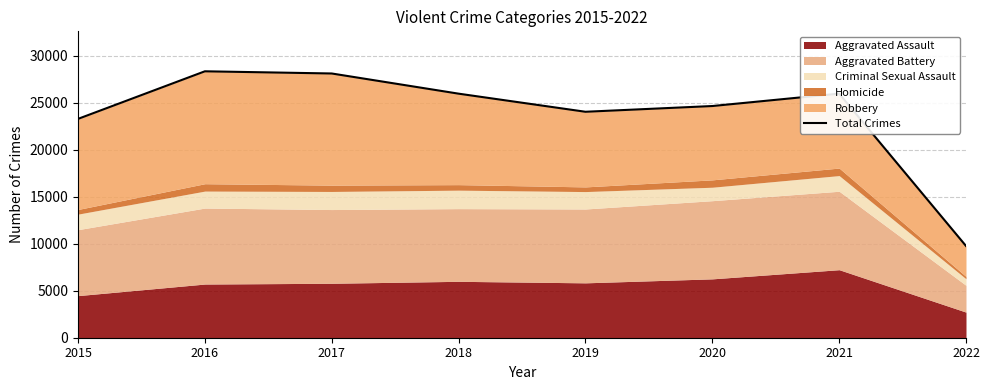

What is the difference between the values at 2019 and 2017?

4073